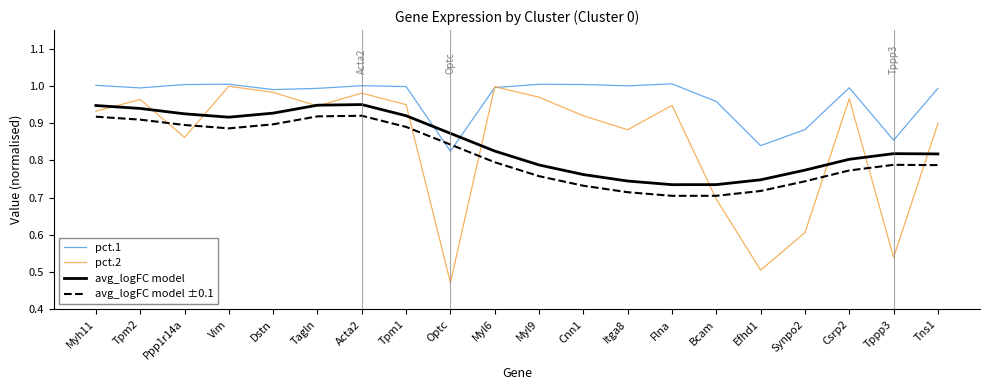

What is the total value across all series at Myl6?

3.6